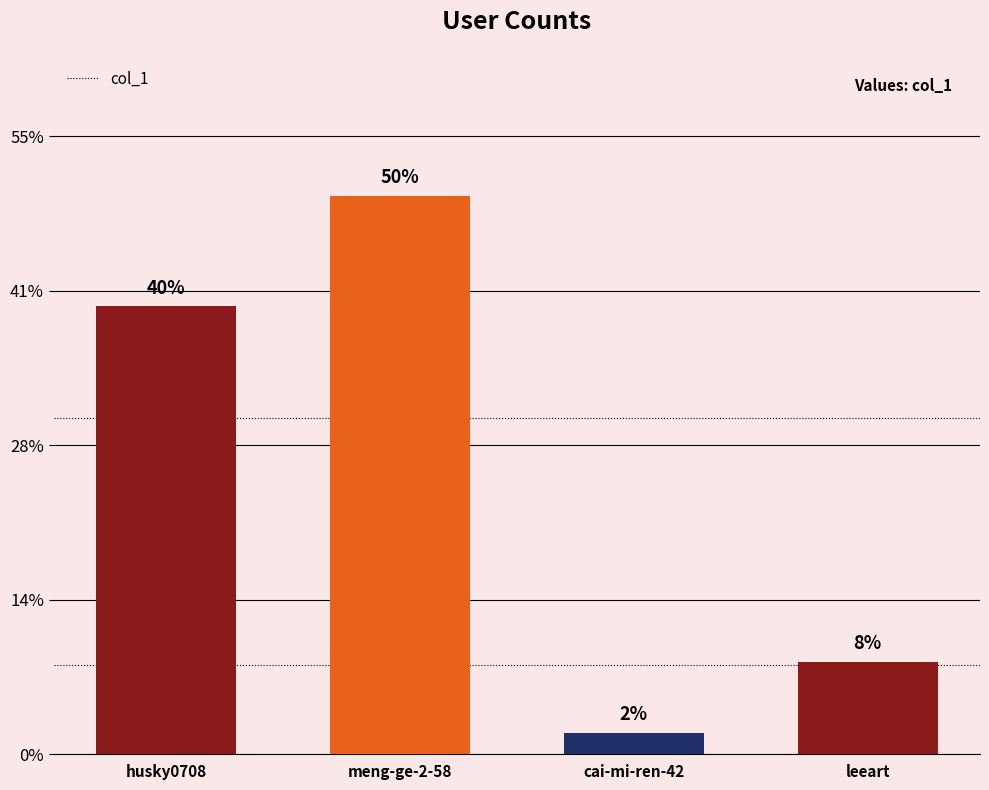

Between meng-ge-2-58 and leeart, which is larger?

meng-ge-2-58